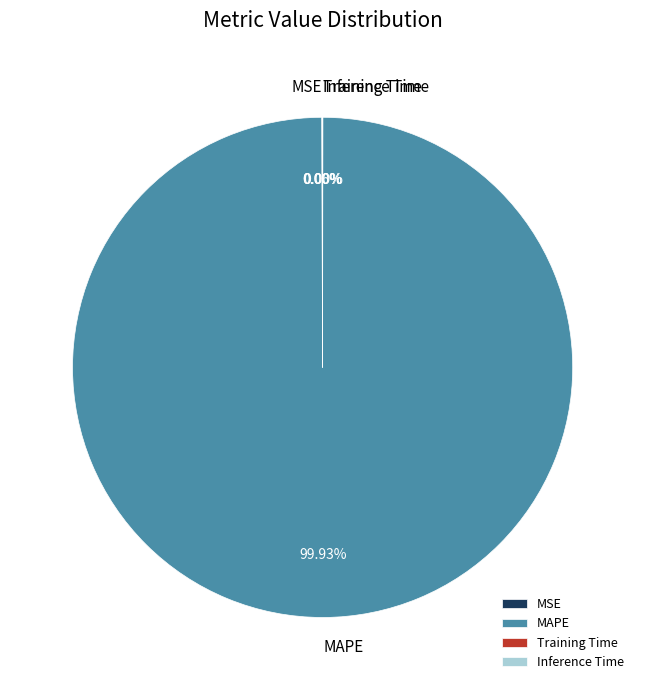

Which slice is the largest?

MAPE